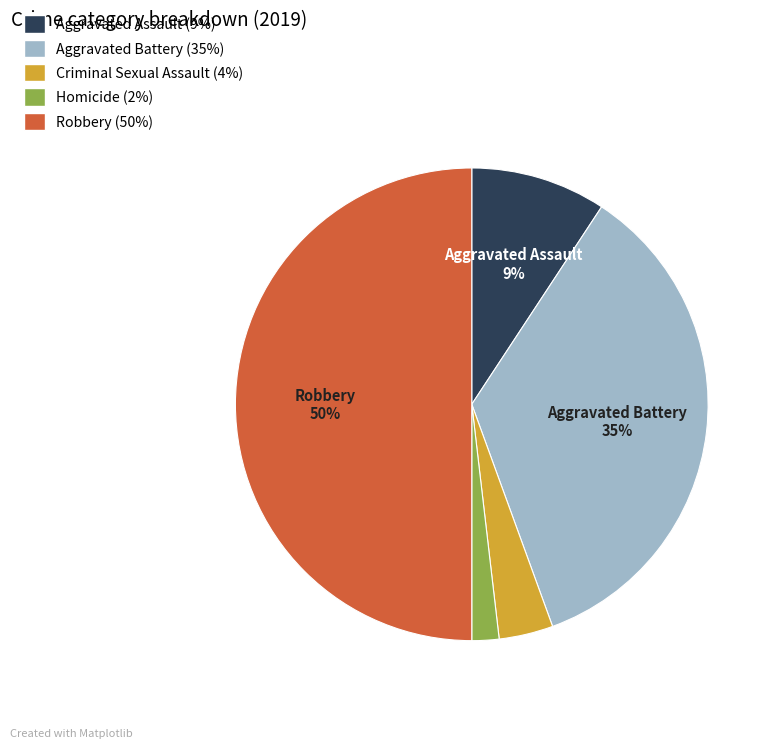

To the nearest percent, what is the difference between the largest and smallest slice percentages?

48%